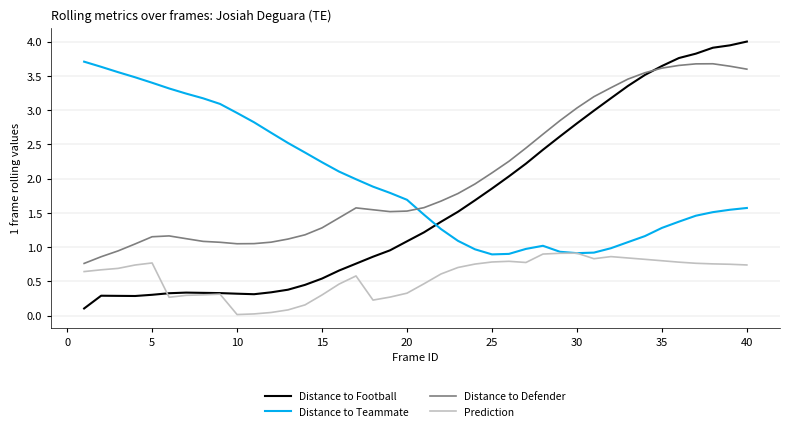

True or false: Prediction and Distance to Defender cross at least once.

False